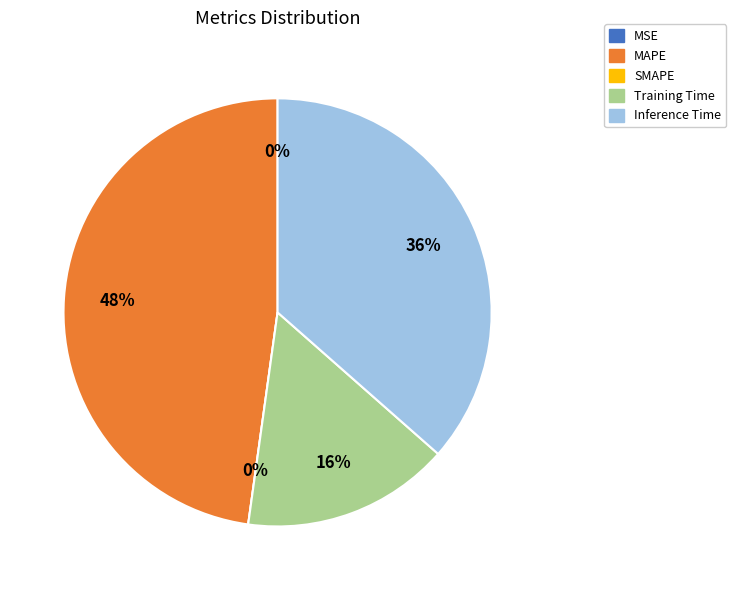

True or false: MAPE accounts for 35% of the total.

False